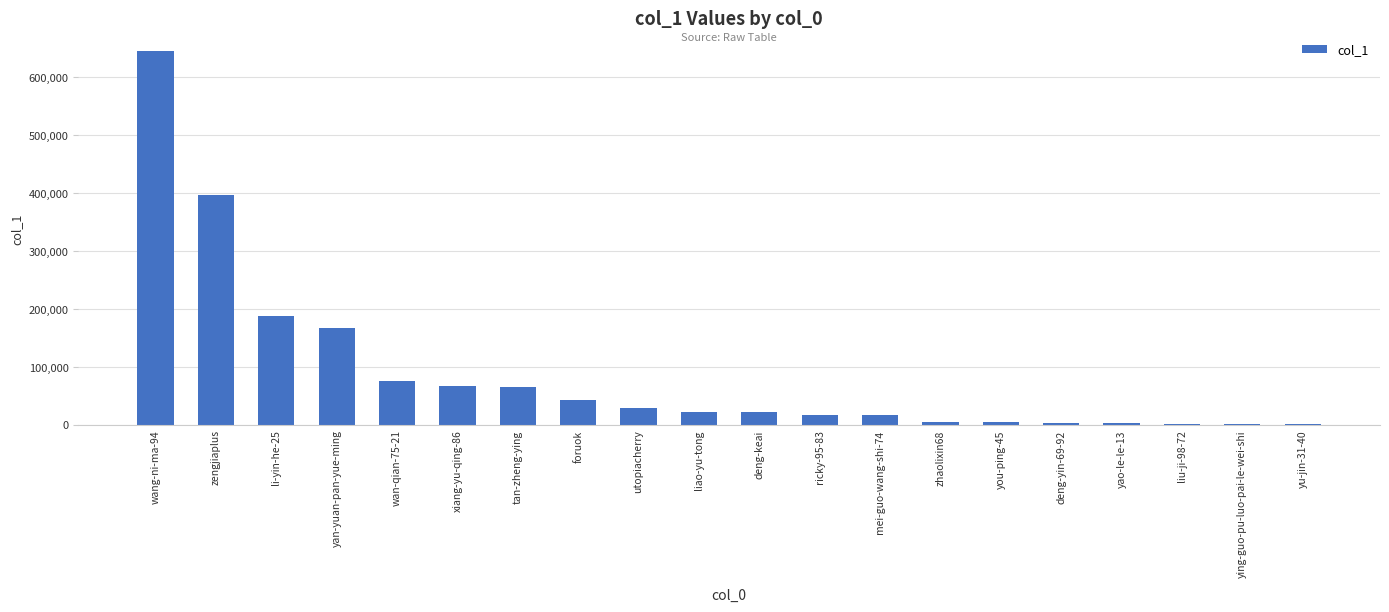

What is the sum of the values at yan-yuan-pan-yue-ming and tan-zheng-ying?

231657